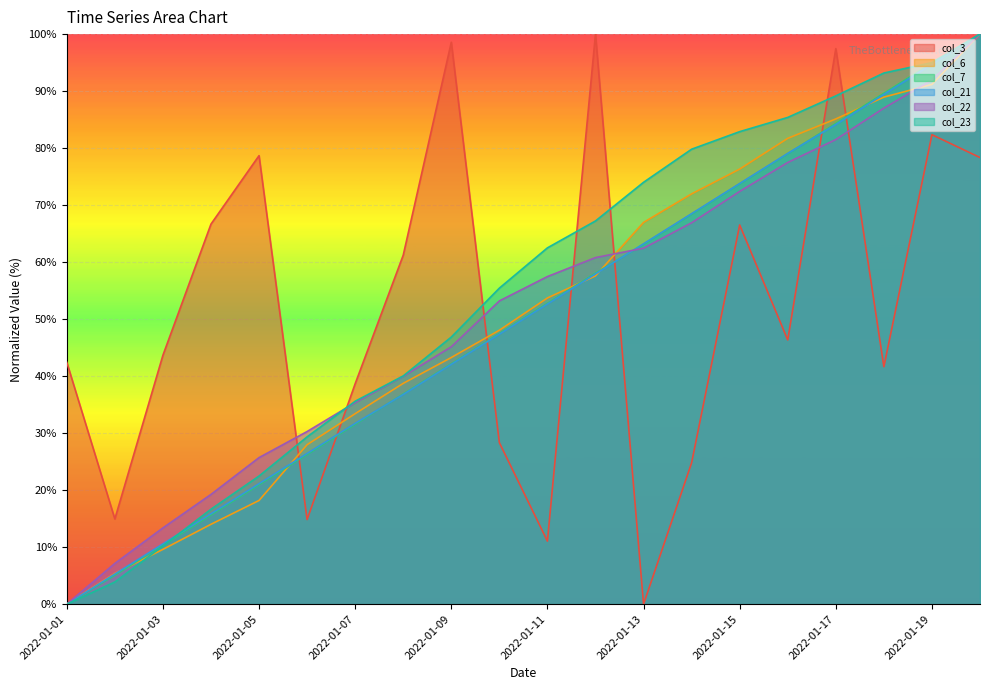

What is the difference between the maximum and second lowest values in the col_6 series?

94.6